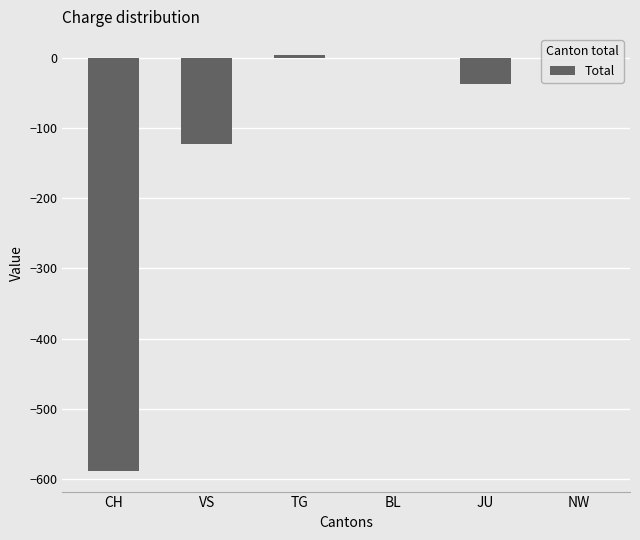

Are the bars horizontal?

No